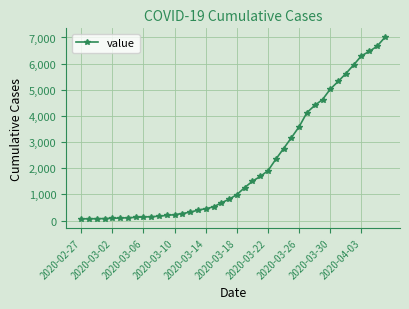

What is the maximum value shown in the chart?

7003